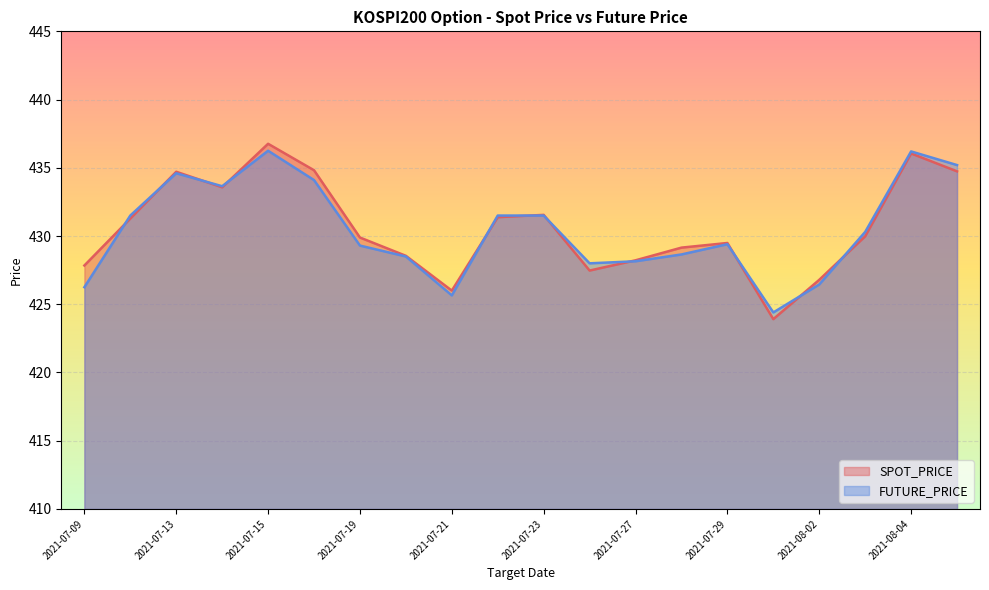

What is the label of the 18th point from the left?

2021-08-03